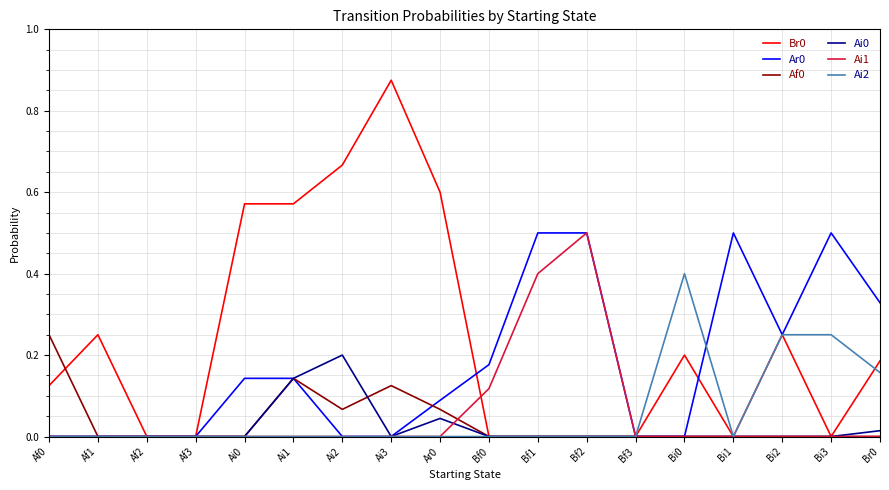

What position from the right is Bf3?

6